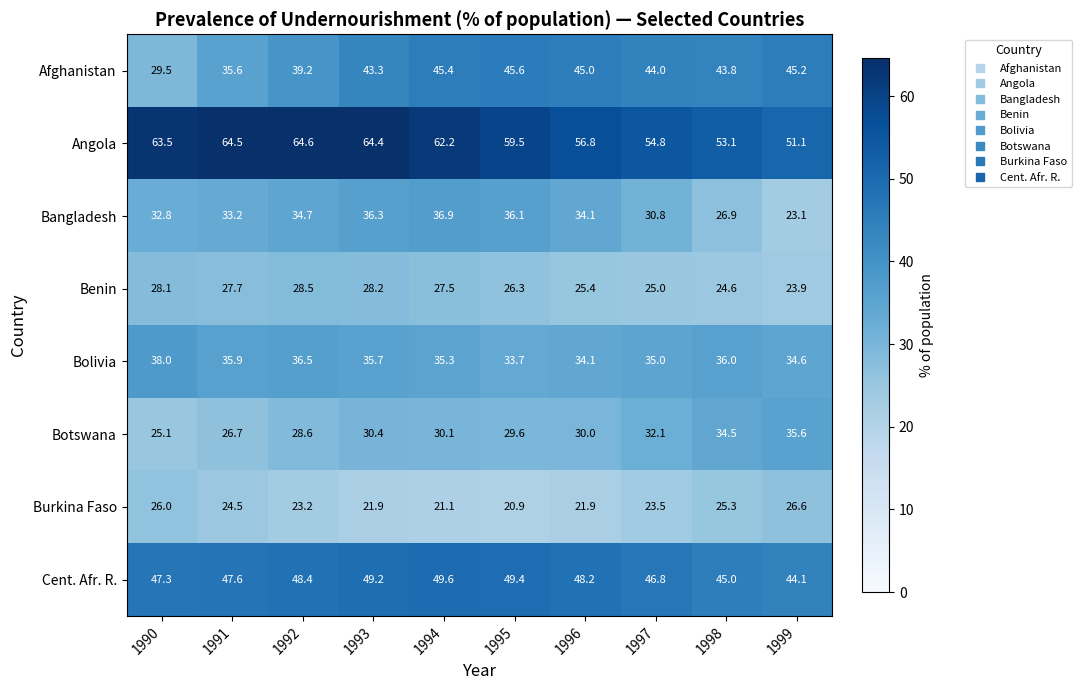

Where is Bangladesh nearest to the value 30?

1997